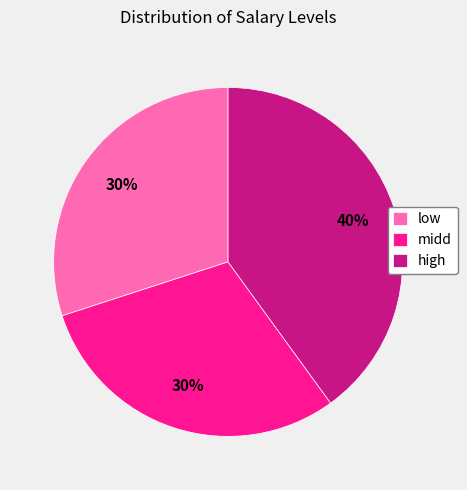

Does low account for over 50% of the chart?

No